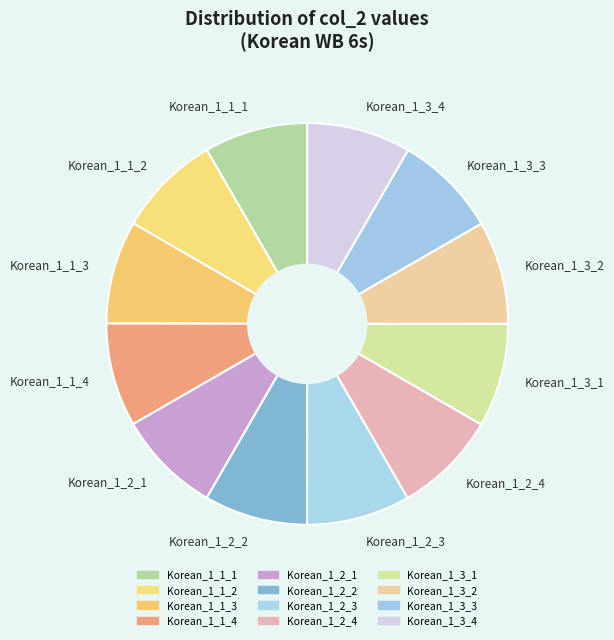

What is the ratio of the value at Korean_1_1_3 to the value at Korean_1_2_4?

1.0